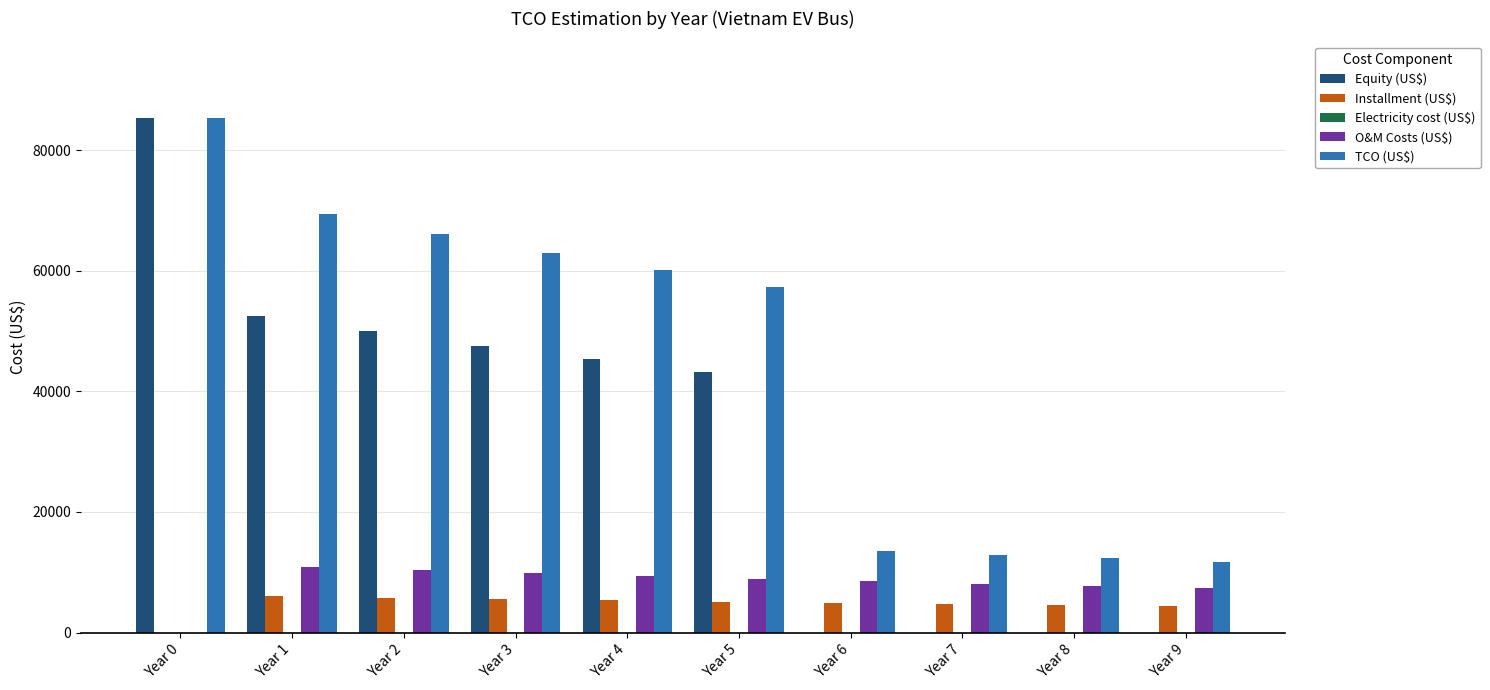

The value of TCO (US$) at Year 6 is 13467.3. True or false?

True